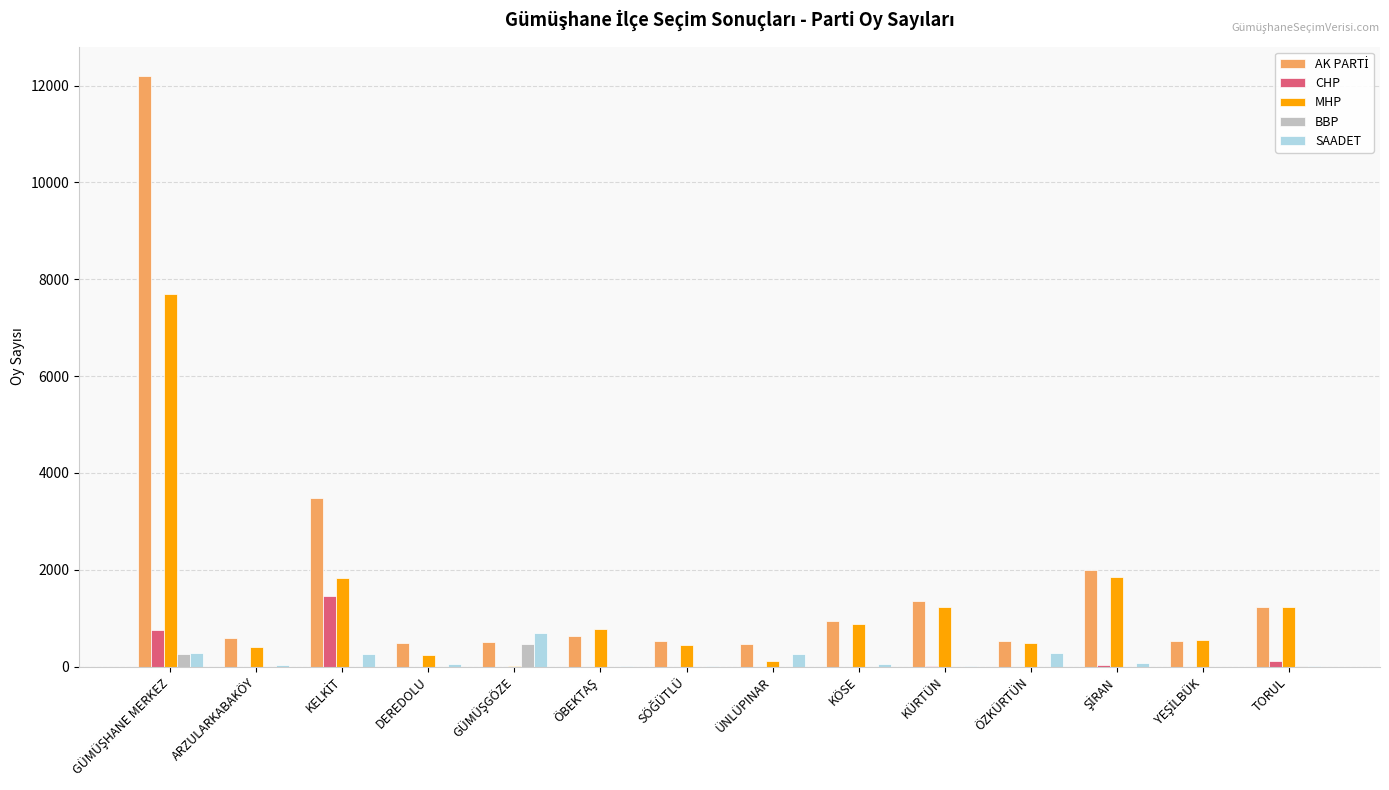

What is the maximum value for SAADET?

702